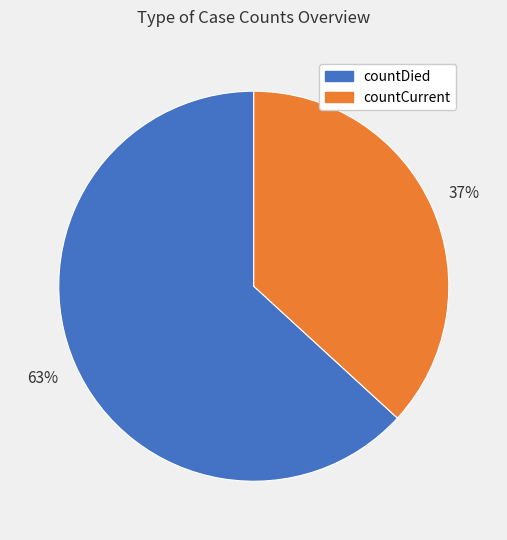

Which slice represents more than half of the pie?

countDied